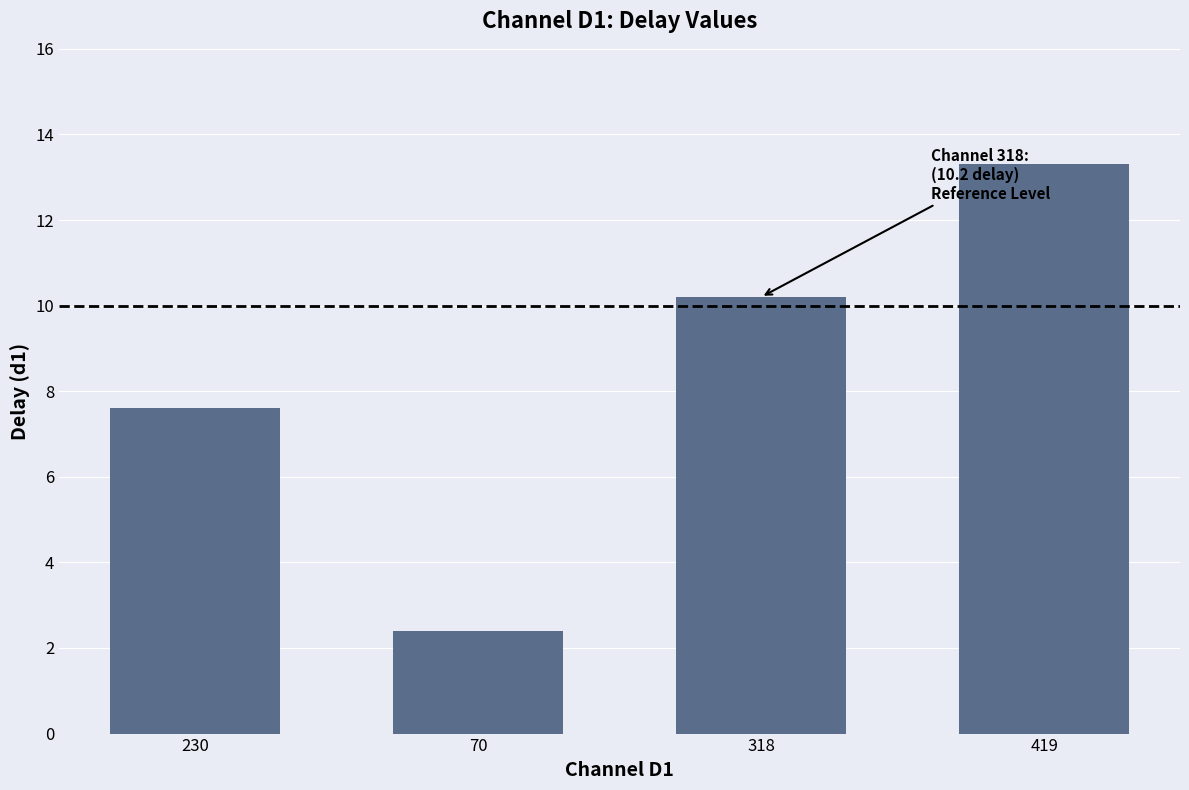

What is the approximate value at 318?

10.2